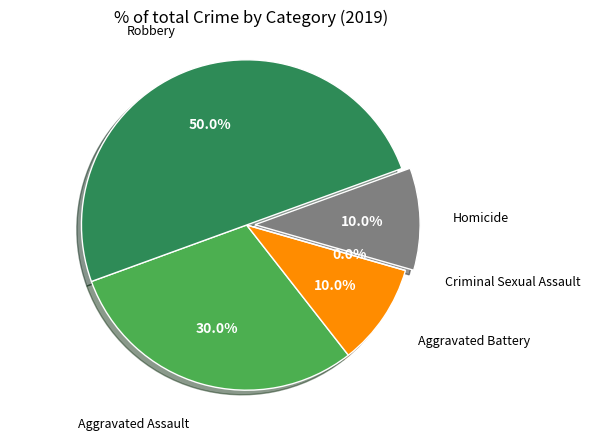

Rank the categories by value from highest to lowest.

Robbery, Aggravated Assault, Aggravated Battery, Homicide, Criminal Sexual Assault